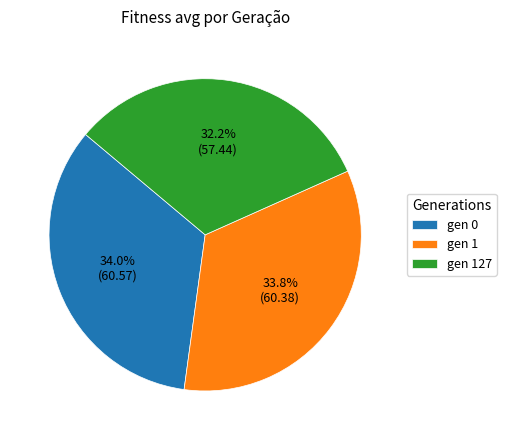

Which slice is the smallest?

gen 127